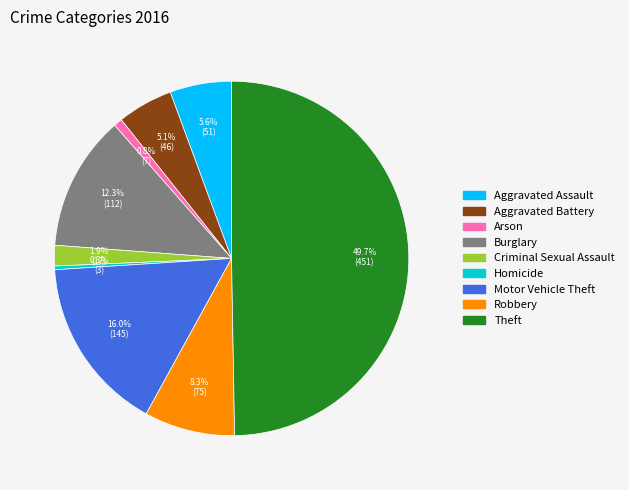

Does Aggravated Battery represent more than half of the total?

No